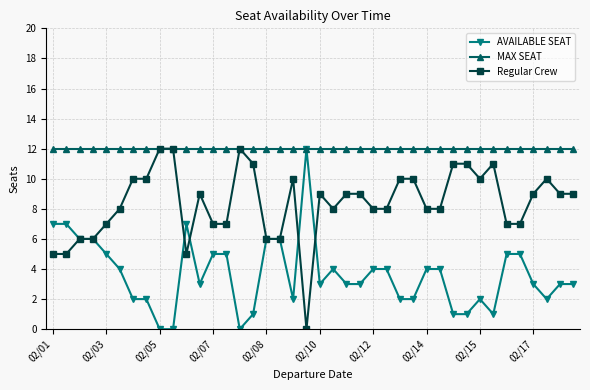

What is the lowest value of the MAX SEAT series?

12